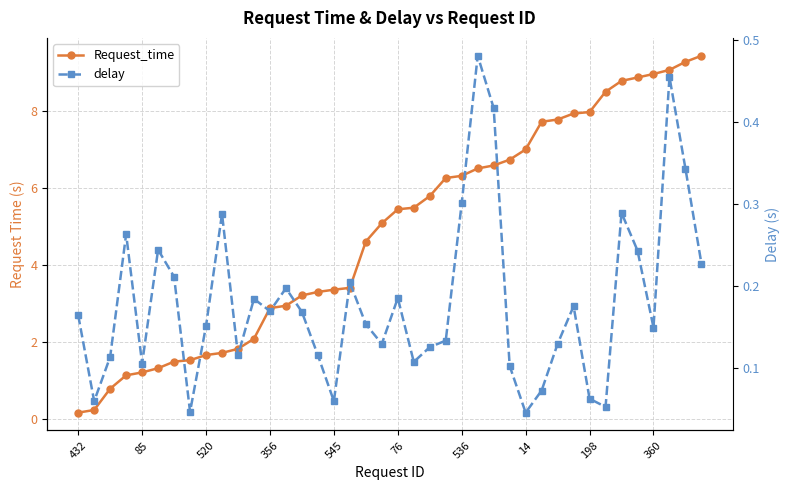

What is the total value across all series at 14?

1.6